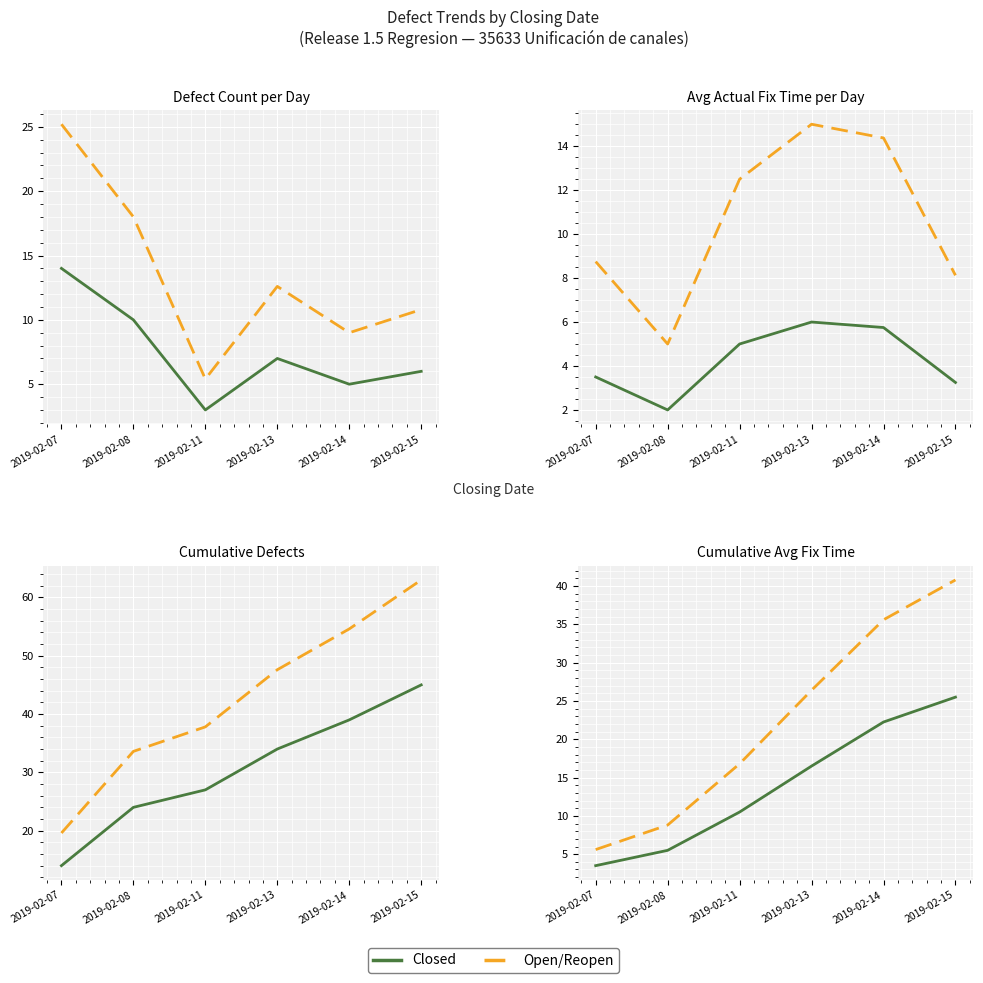

True or false: Closed and Open/Reopen cross at least once.

False